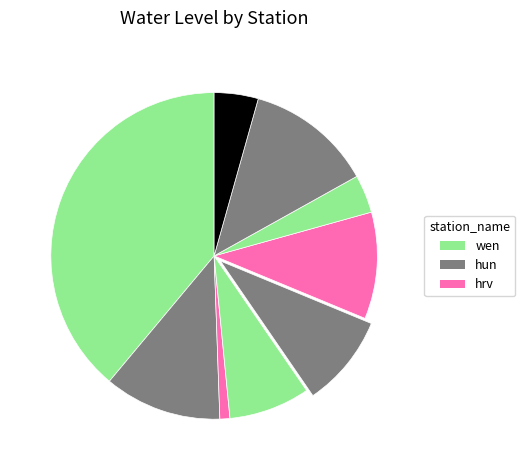

How many segments does this pie chart have?

9